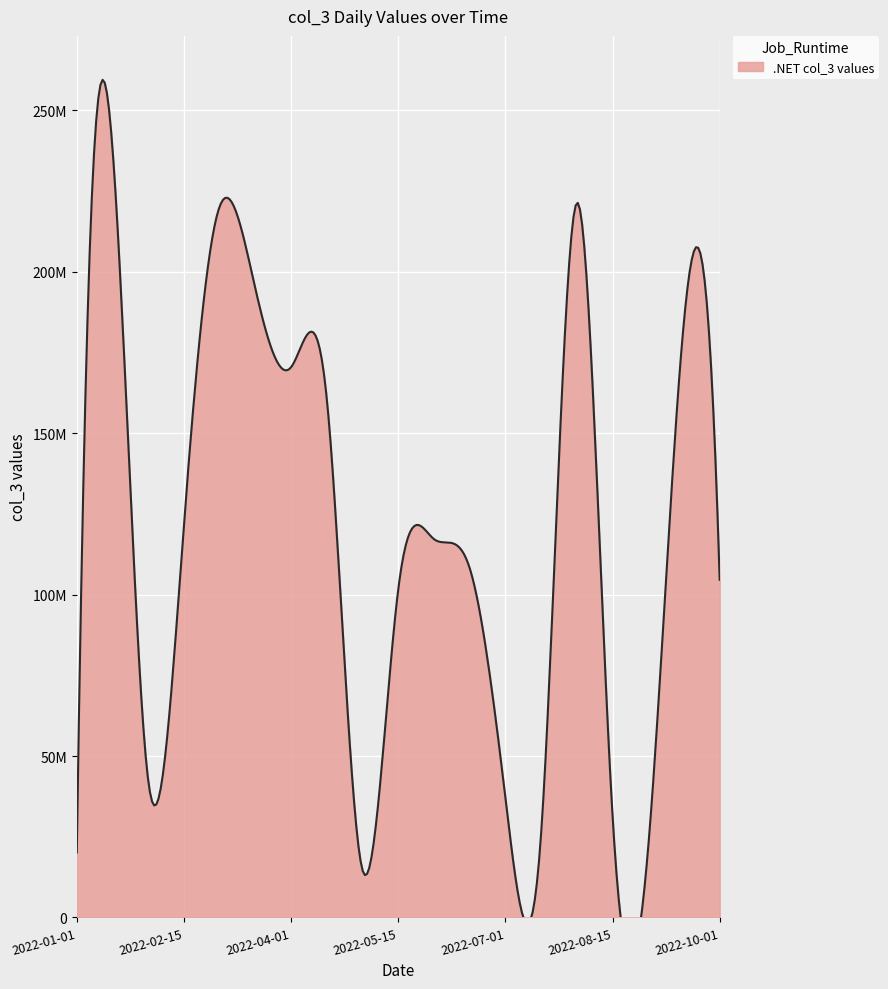

Count the number of categories in the chart.

19